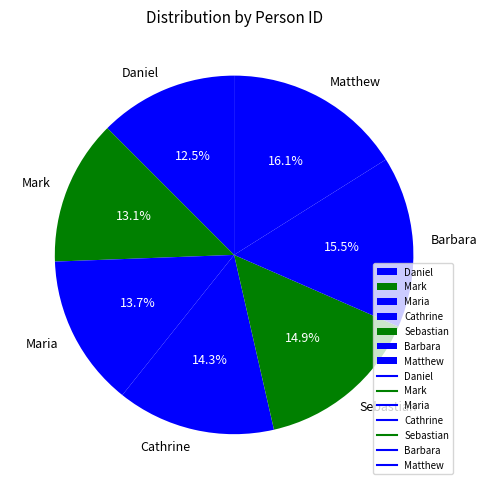

How many segments does this pie chart have?

7